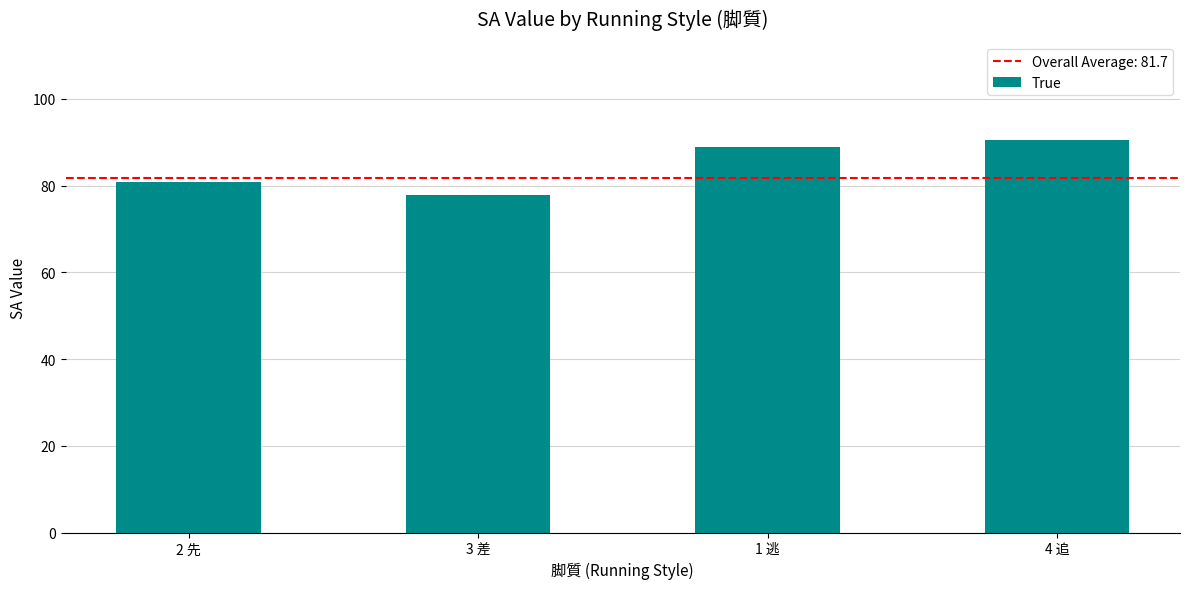

List the labels in order of value, smallest first.

3 差, 2 先, 1 逃, 4 追